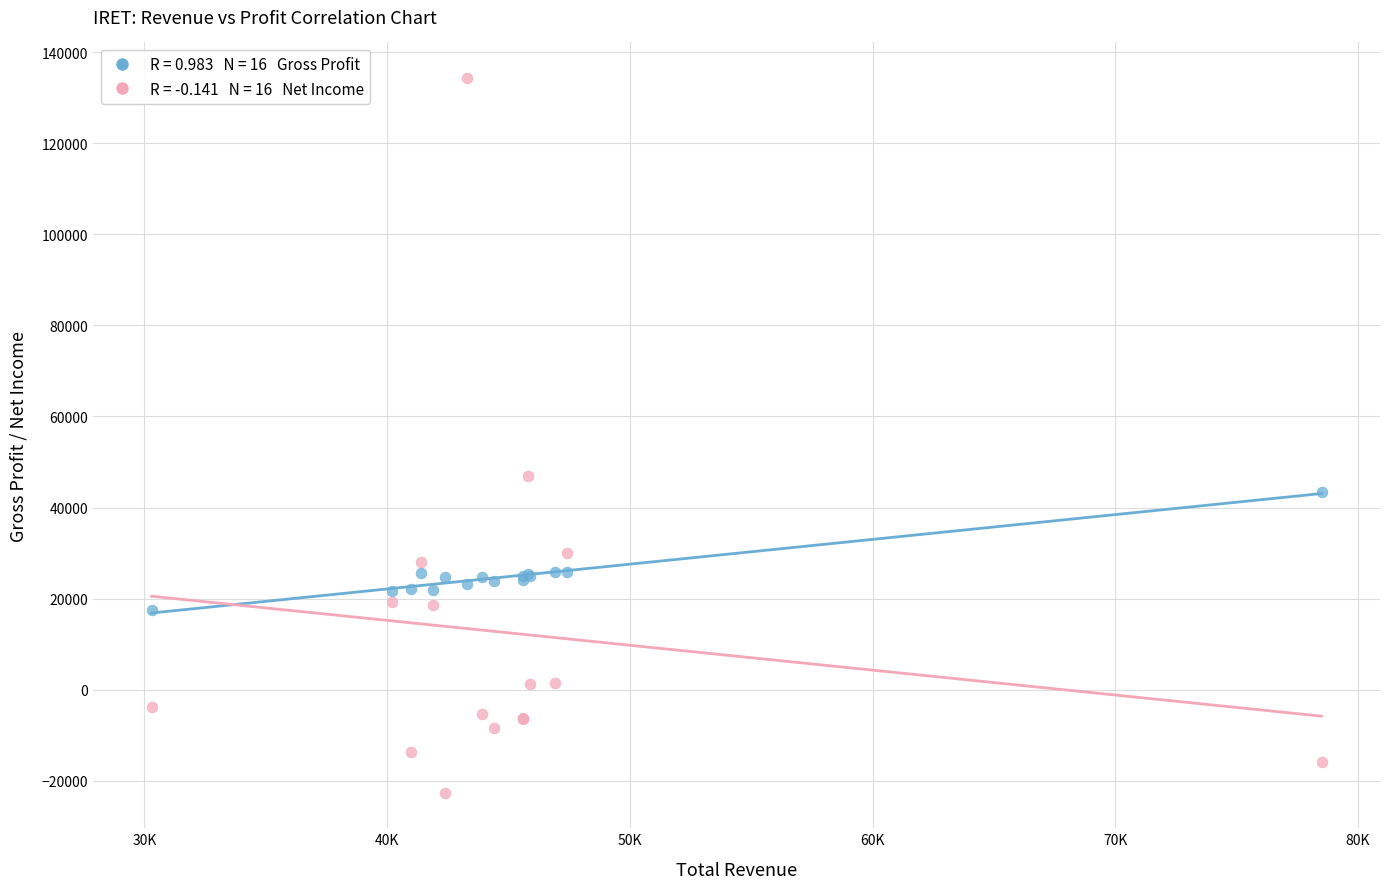

Across all series, what Y value is closest to 55850?

47000